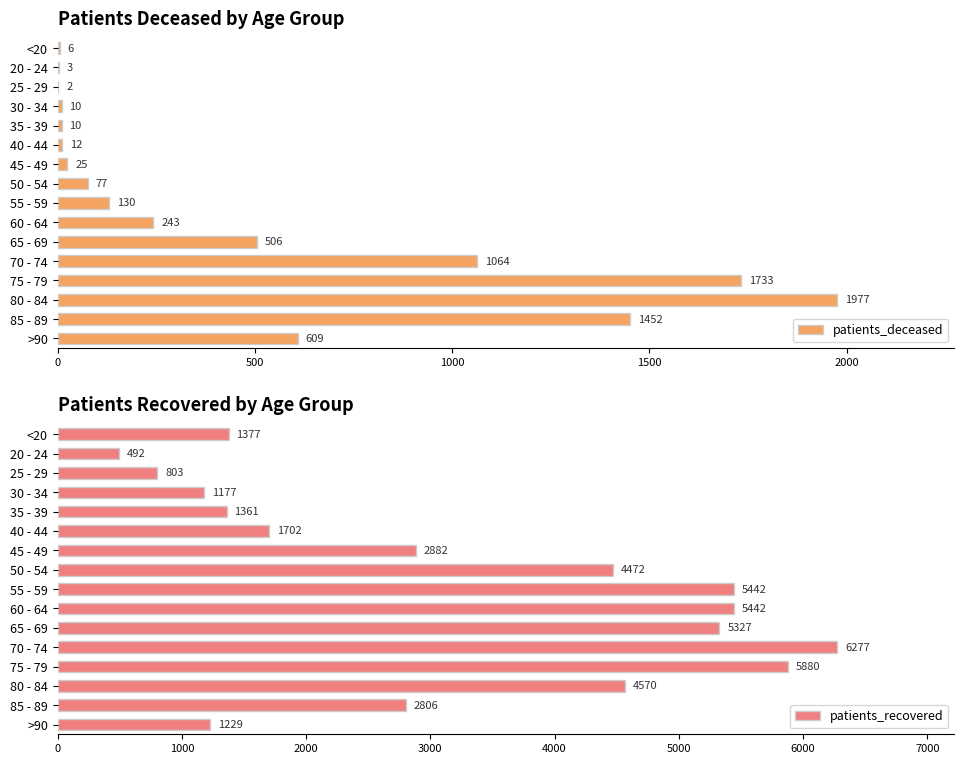

At which label does patients_deceased reach its peak?

80 - 84